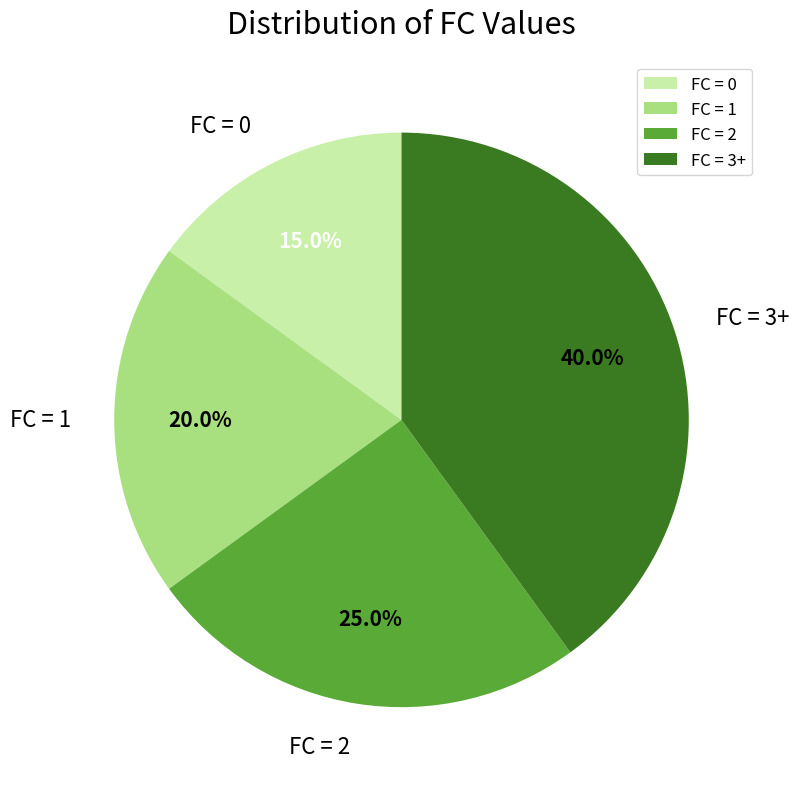

Does any single category account for the majority?

No